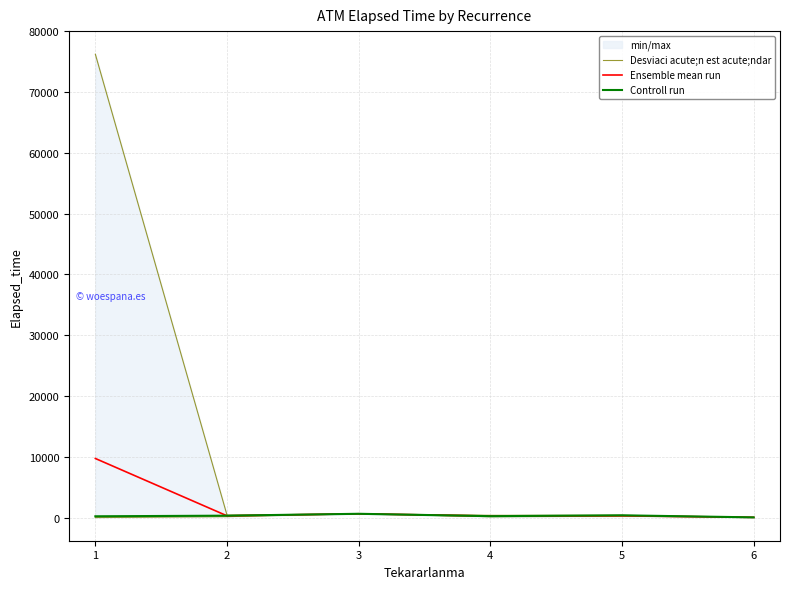

Between which two adjacent categories do Ensemble mean run and Controll run first intersect?

1 and 2